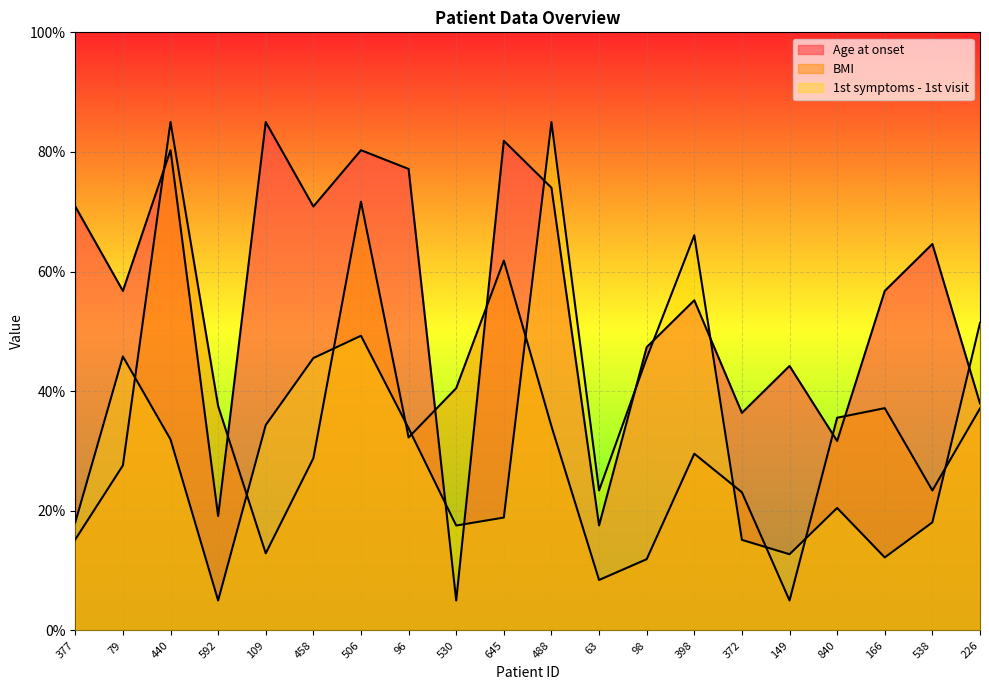

What is the total value across all series at 506?

201.2